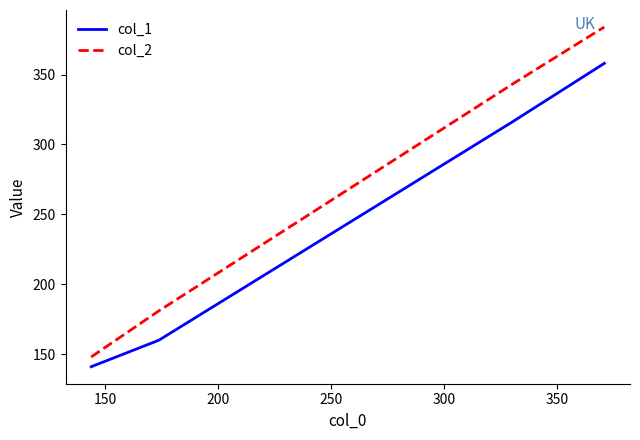

True or false: col_2 and col_1 intersect in this chart.

False